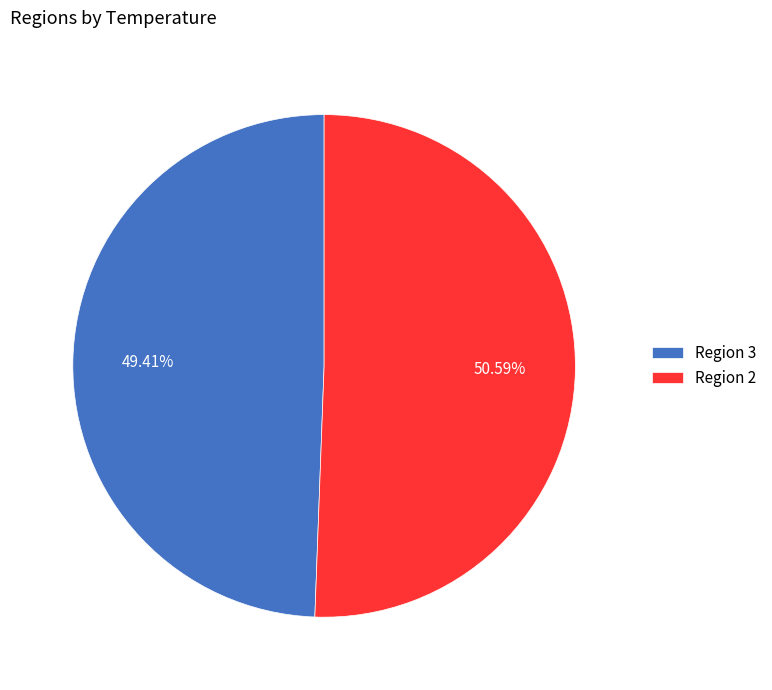

Which category accounts for the majority?

Region 2